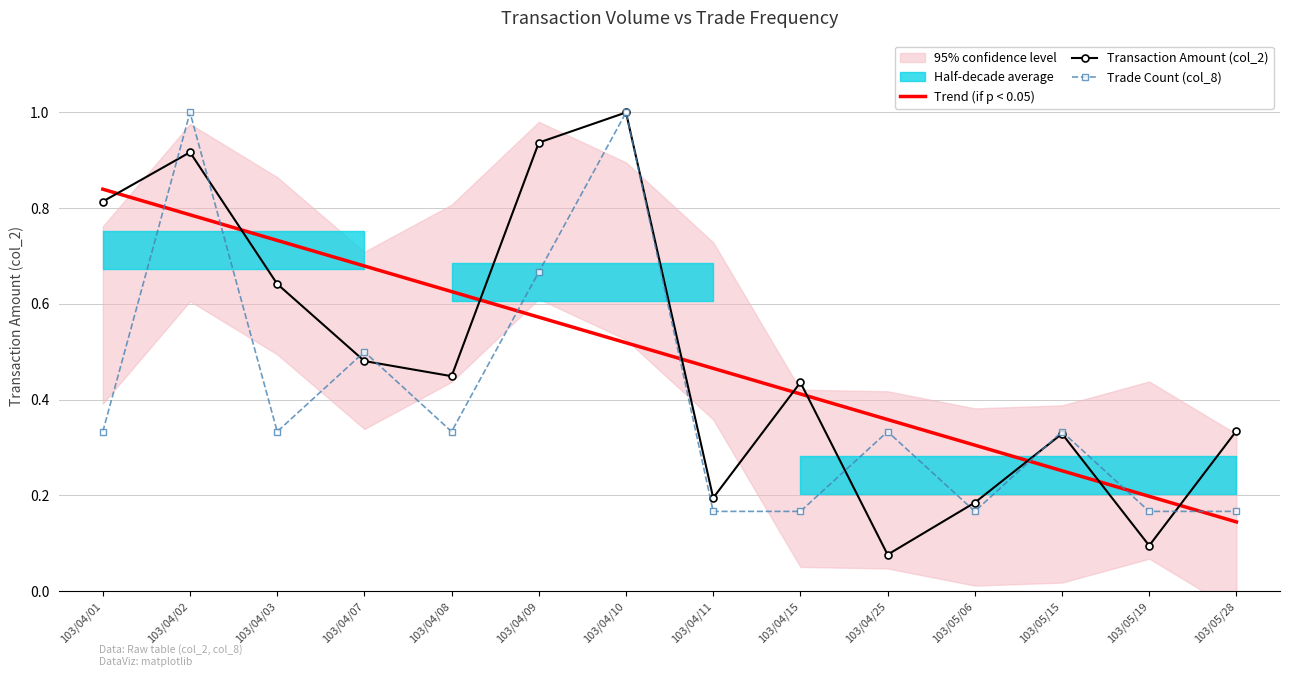

How many times do Trend (if p < 0.05) and Trade Count (col_8) cross each other?

7